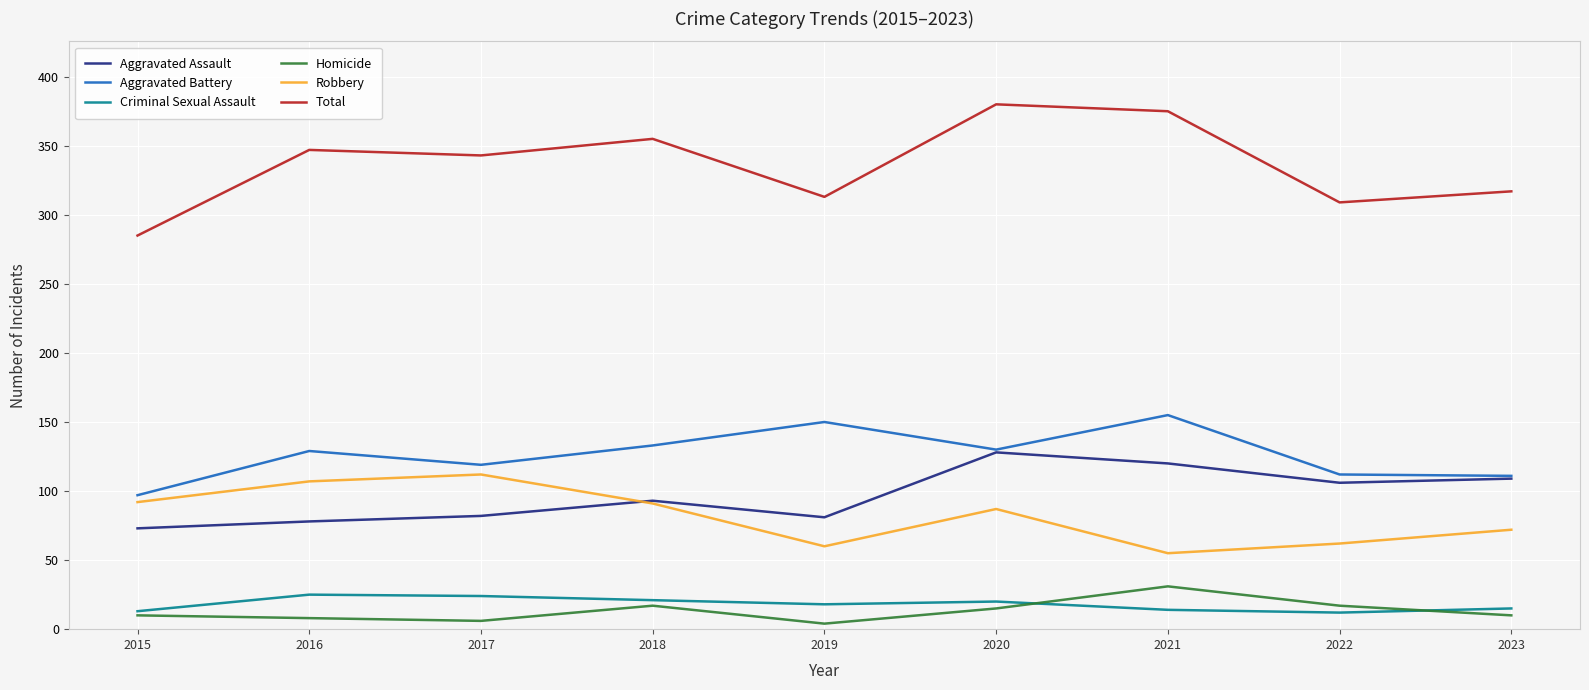

What are all the series names shown in the legend?

Aggravated Assault, Aggravated Battery, Criminal Sexual Assault, Homicide, Robbery, Total